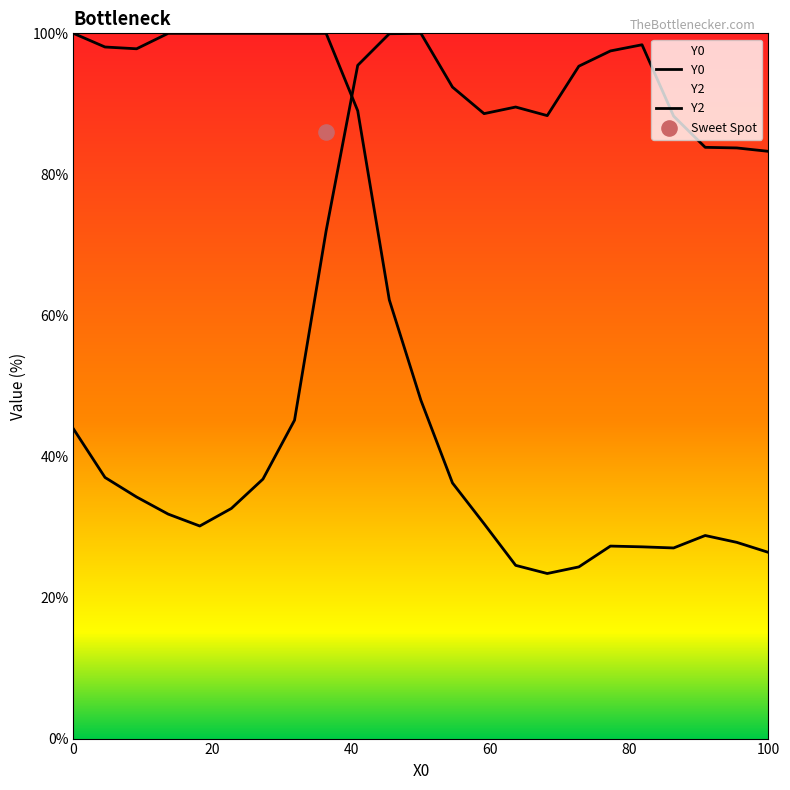

What are all the series names shown in the legend?

Y0, Y2